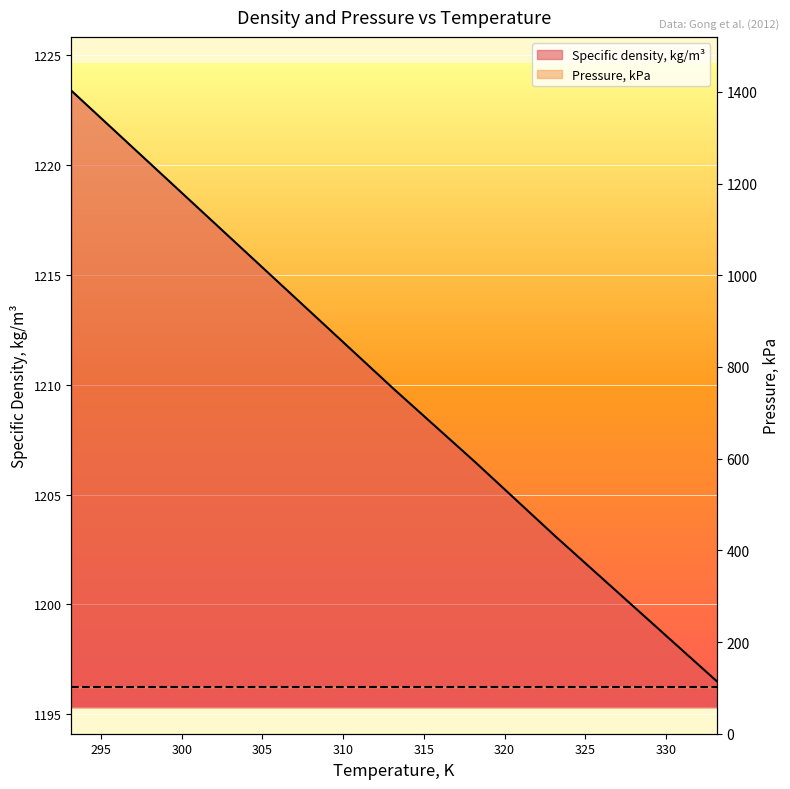

What is the difference between the values at 318.15 and 308.15?

6.7